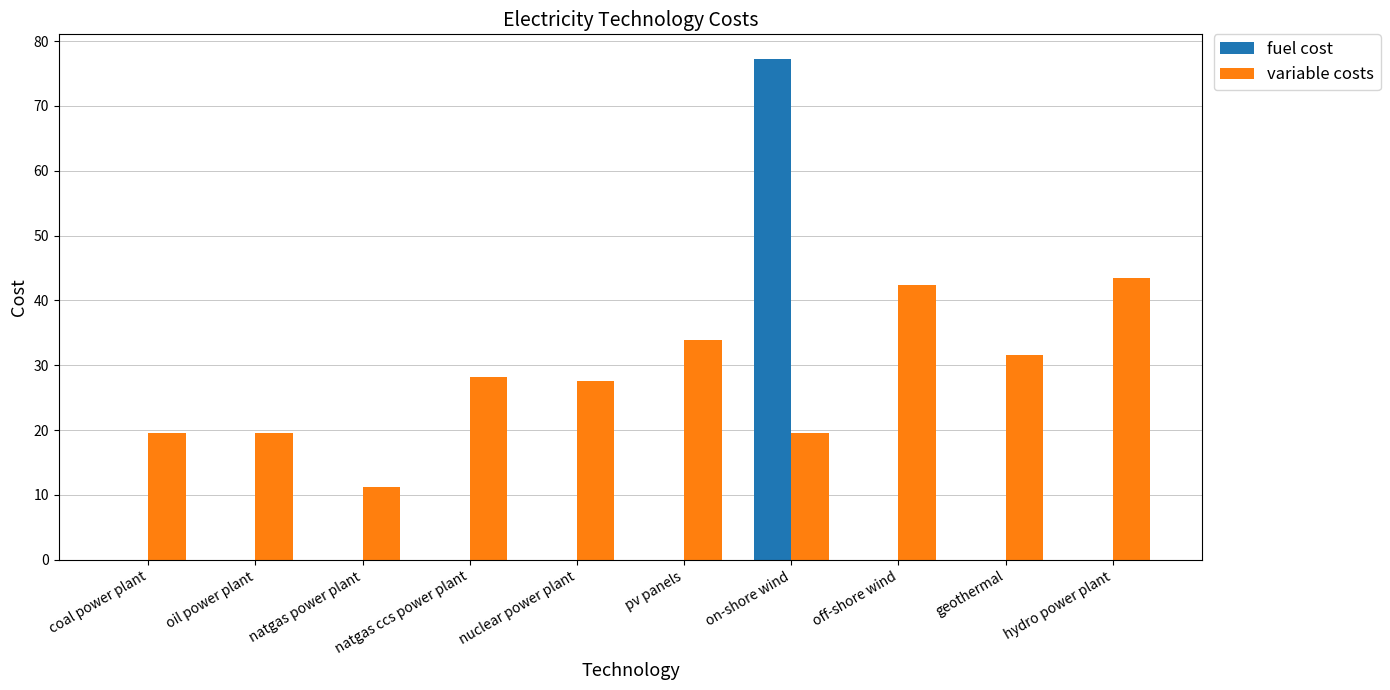

Are the bars horizontal?

No